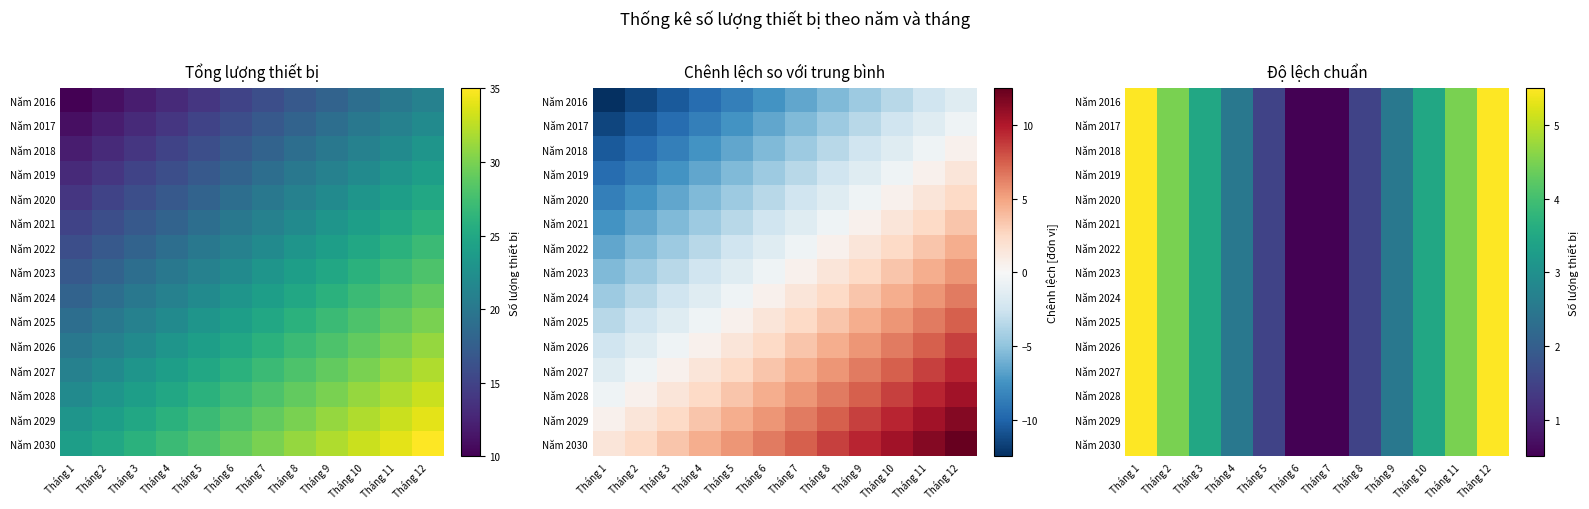

Rank the series by their maximum value, from lowest to highest.

Năm 2016, Năm 2017, Năm 2018, Năm 2019, Năm 2020, Năm 2021, Năm 2022, Năm 2023, Năm 2024, Năm 2025, Năm 2026, Năm 2027, Năm 2028, Năm 2029, Năm 2030